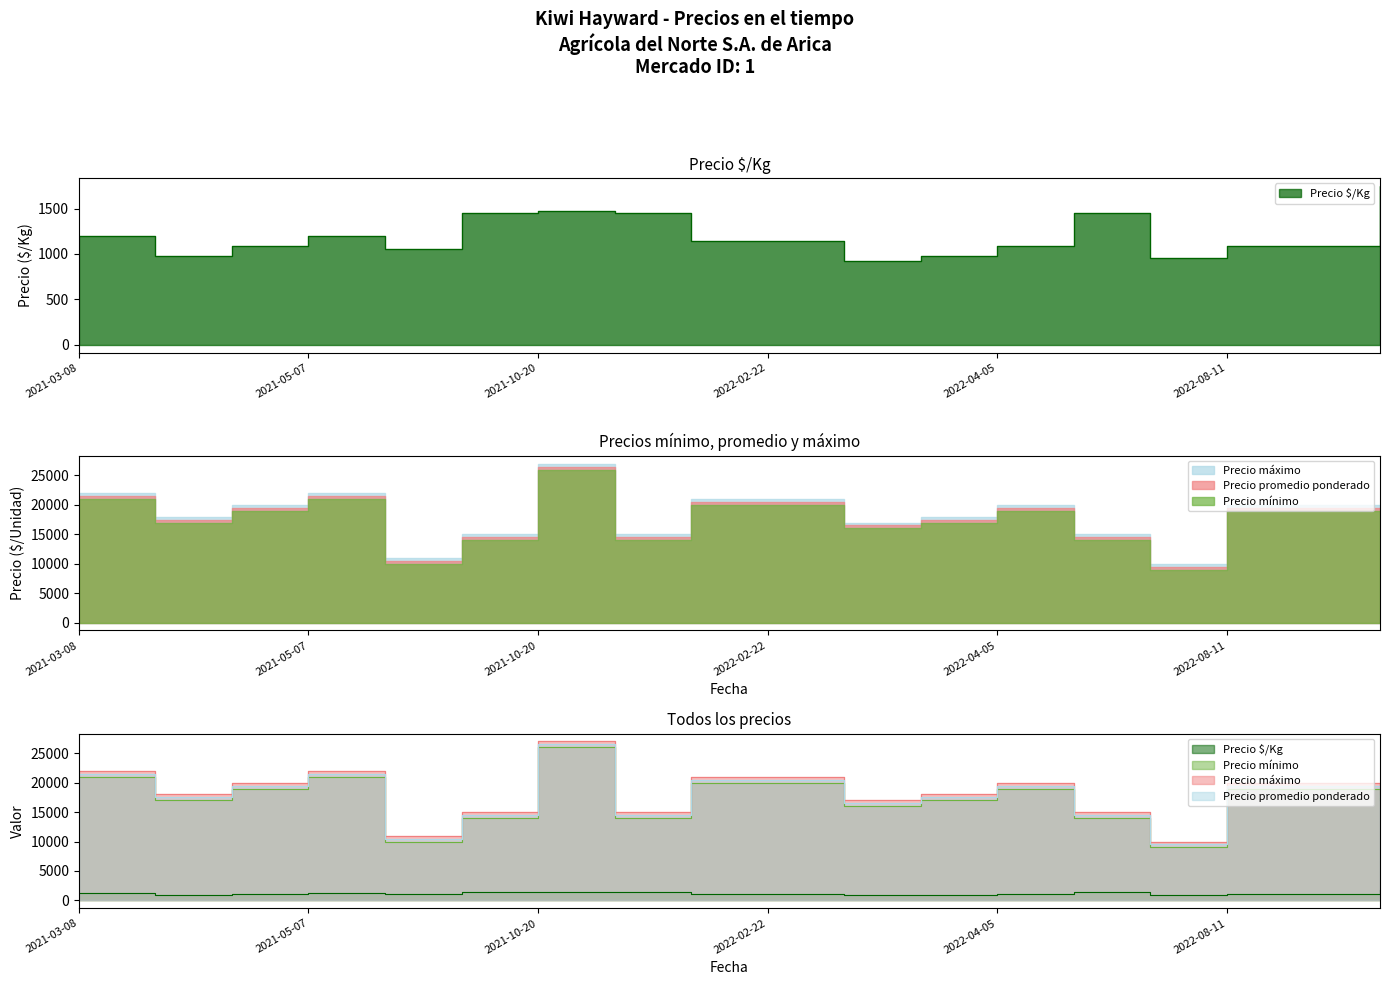

What is the greatest value displayed?

27000